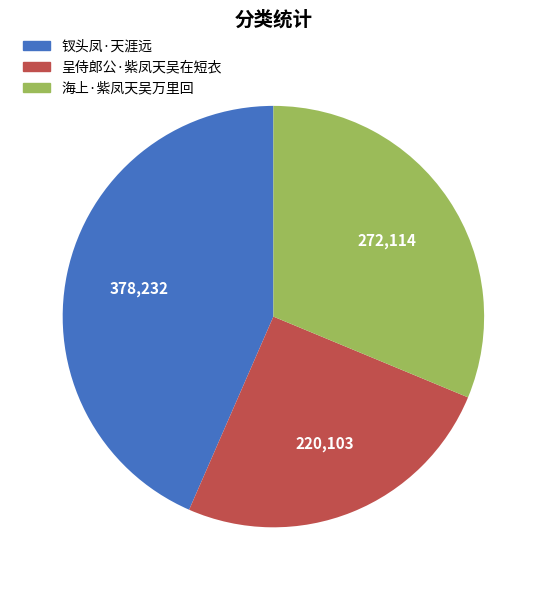

Combined, do 钗头凤·天涯远 and 海上·紫凤天吴万里回 account for over 50%?

Yes